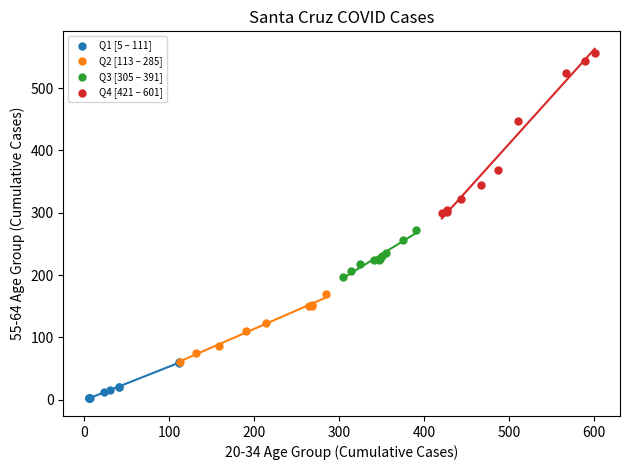

Which series contains the highest Y value?

Q4 [421 – 601]